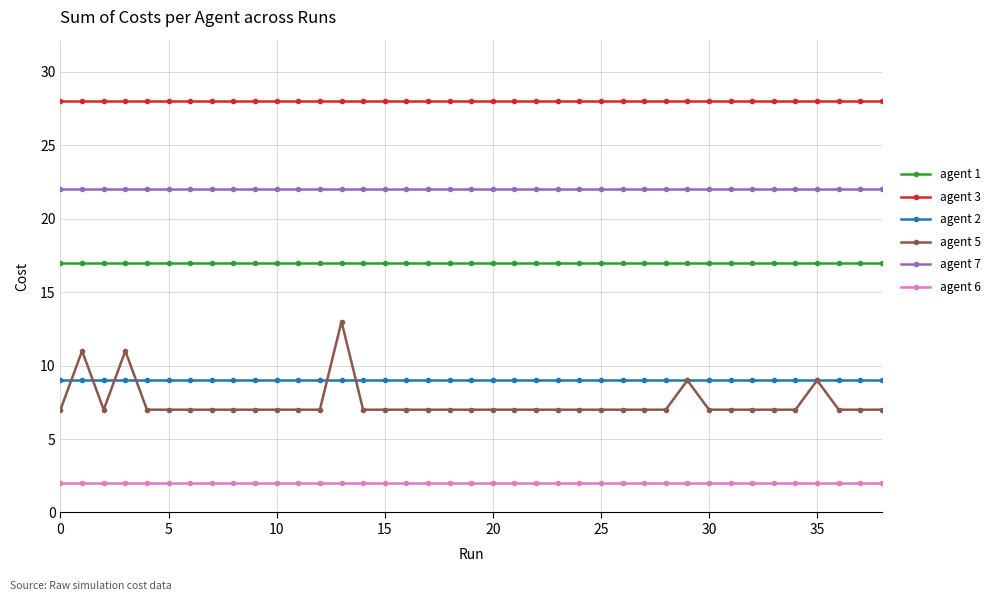

True or false: agent 2 and agent 6 intersect in this chart.

False